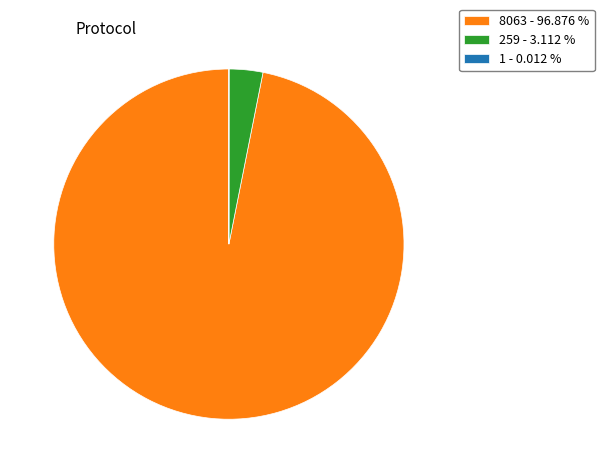

Combined, do 259 - 3.112 % and 8063 - 96.876 % account for over 50%?

Yes